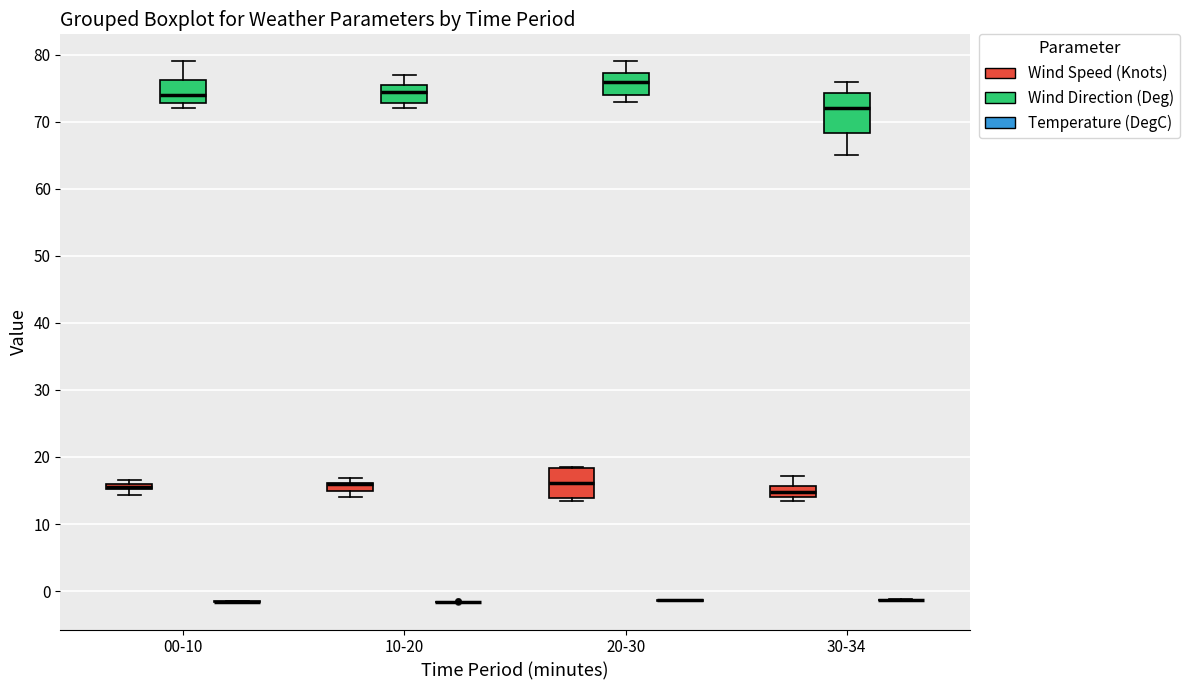

Where does the median line of the box for 30-34 (Wind Speed (Knots)) sit on the y-axis? The values are not printed on the chart, so give them approximately, as read against the axis.

15